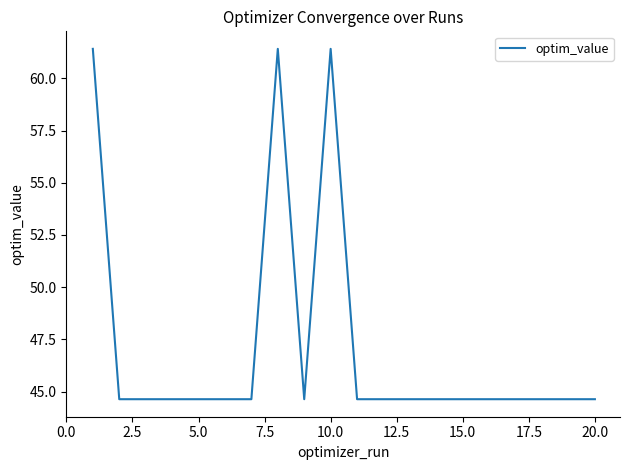

What is the minimum value shown in the chart?

44.6